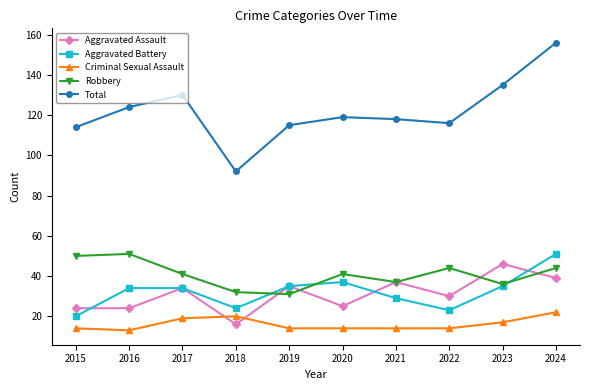

Reading left to right, extract all data points from this chart.

Aggravated Assault: 2015=24	2016=24	2017=34	2018=16	2019=35	2020=25	2021=37	2022=30	2023=46	2024=39
Aggravated Battery: 2015=20	2016=34	2017=34	2018=24	2019=35	2020=37	2021=29	2022=23	2023=35	2024=51
Criminal Sexual Assault: 2015=14	2016=13	2017=19	2018=20	2019=14	2020=14	2021=14	2022=14	2023=17	2024=22
Robbery: 2015=50	2016=51	2017=41	2018=32	2019=31	2020=41	2021=37	2022=44	2023=36	2024=44
Total: 2015=114	2016=124	2017=130	2018=92	2019=115	2020=119	2021=118	2022=116	2023=135	2024=156